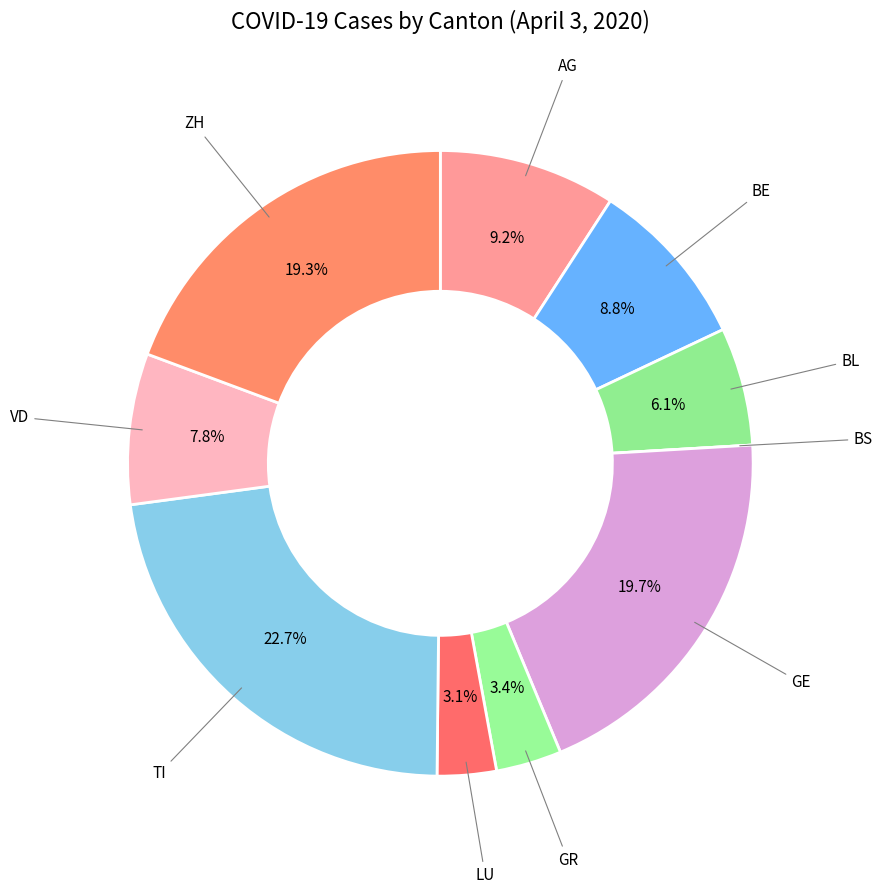

Is it true that GR is 3% of the pie?

True